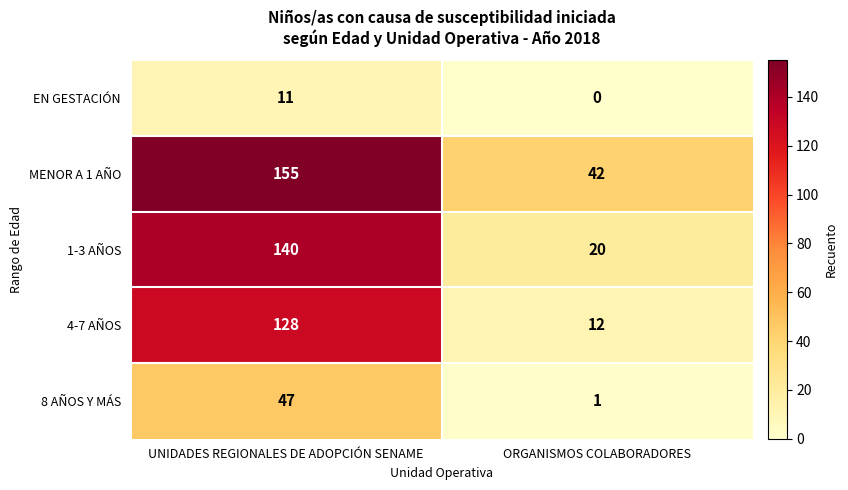

Rank the categories by 1-3 AÑOS value from lowest to highest.

ORGANISMOS COLABORADORES, UNIDADES REGIONALES DE ADOPCIÓN SENAME